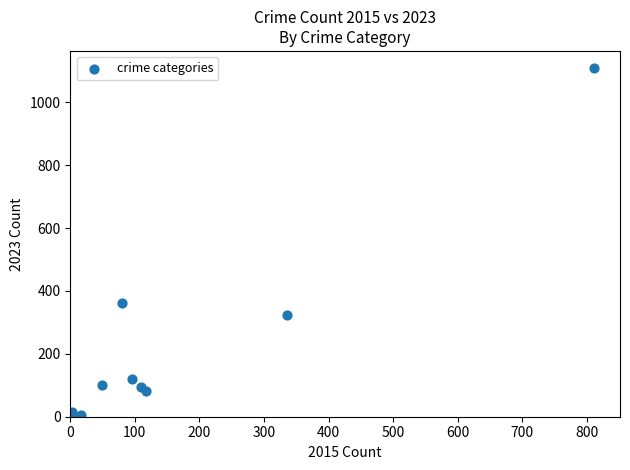

What Y value in the scatter plot is closest to 556?

362